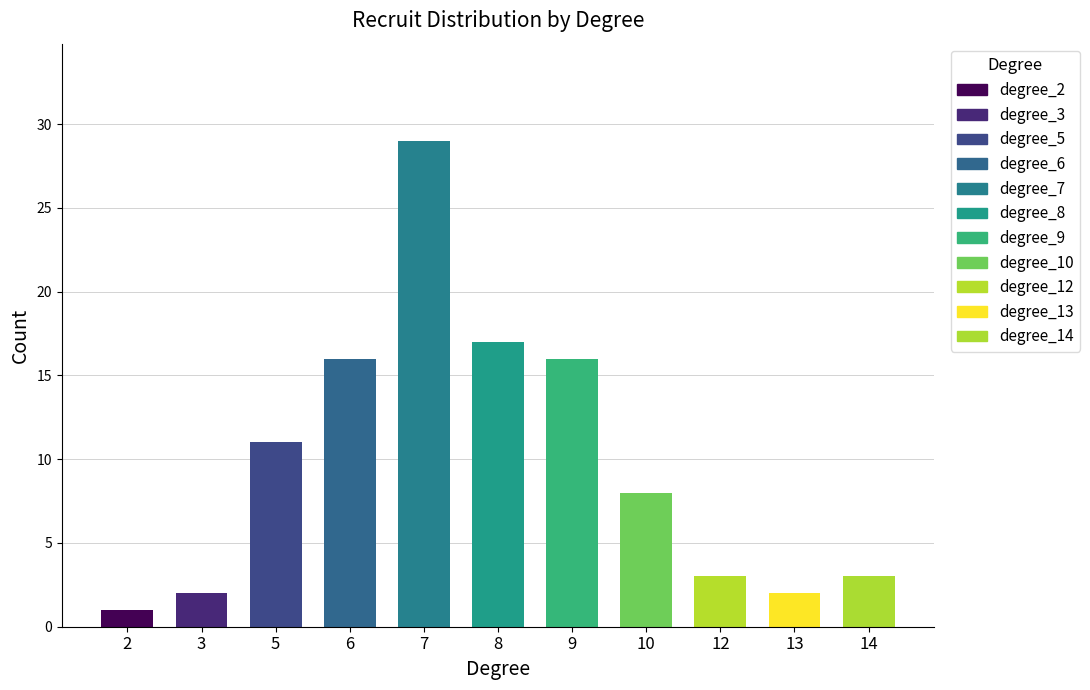

Read the value at degree_9.

16